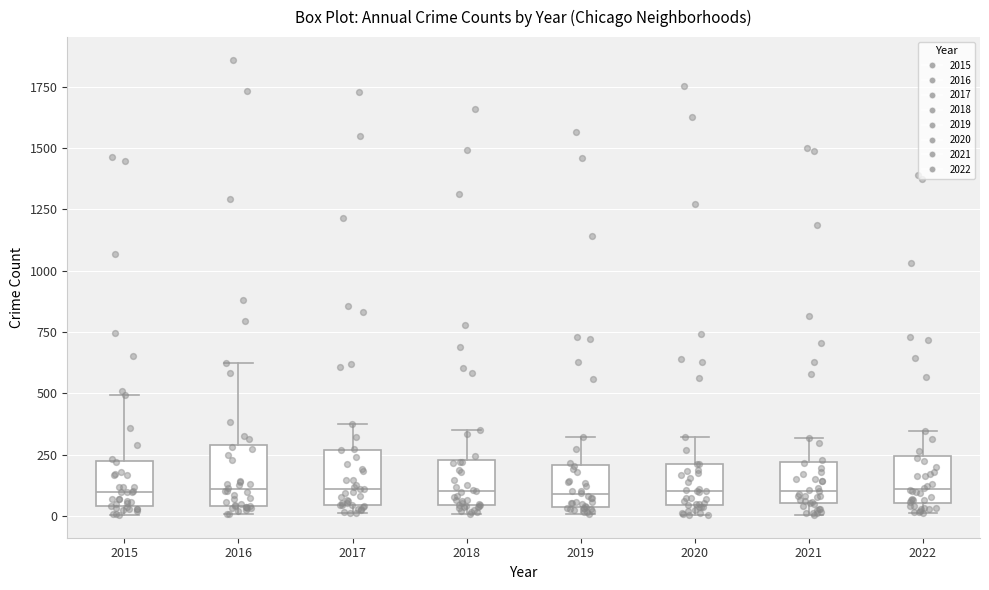

Reading left to right, read every box against the y-axis: the position of its median line, the range the box covers, and the ends of its whiskers. The values are not printed on the chart, so give them approximately, as read against the axis.

2015: median 100, box 50 to 200, whiskers 0 to 500
2016: median 100, box 50 to 300, whiskers 0 to 600
2017: median 100, box 50 to 250, whiskers 0 to 350
2018: median 100, box 50 to 250, whiskers 0 to 350
2019: median 100, box 50 to 200, whiskers 0 to 300
2020: median 100, box 50 to 200, whiskers 0 to 300
2021: median 100, box 50 to 200, whiskers 0 to 300
2022: median 100, box 50 to 250, whiskers 0 to 350